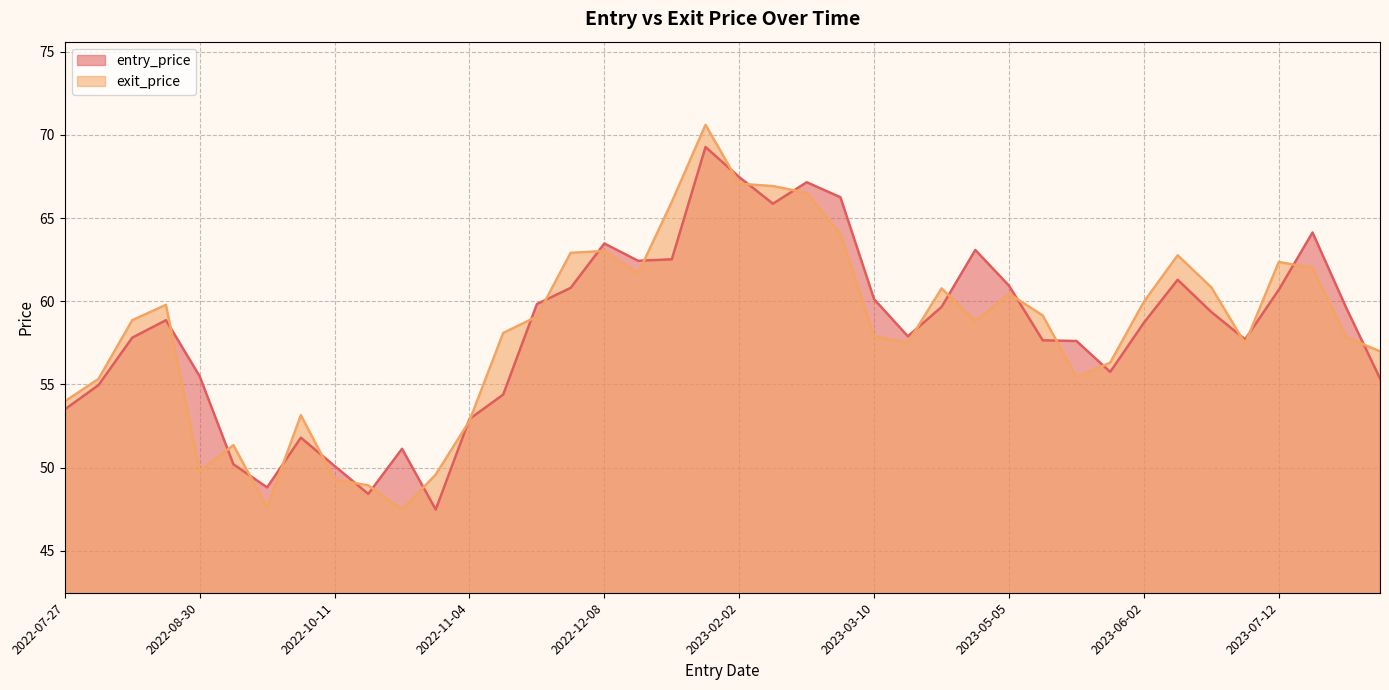

What is the average value of the exit_price series?

58.3